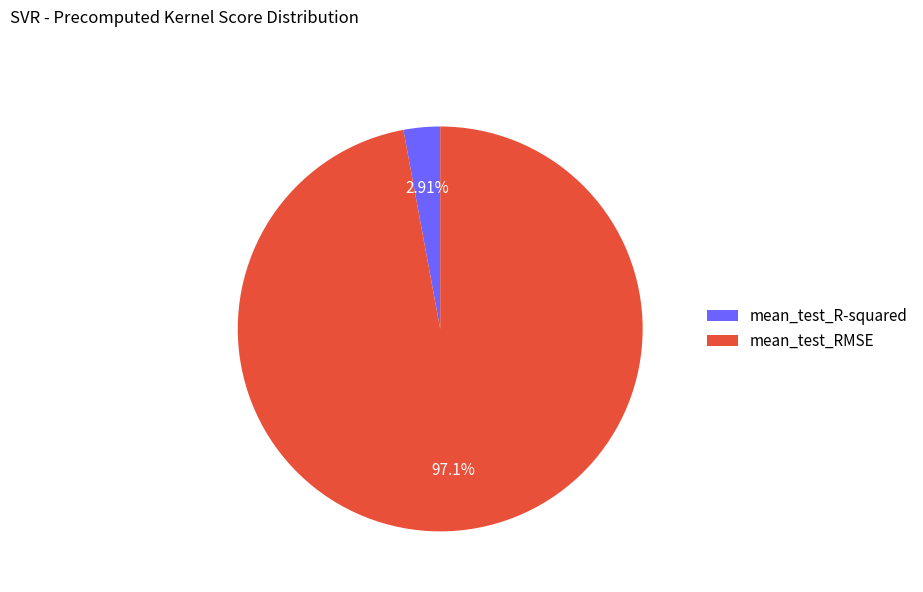

Between mean_test_RMSE and mean_test_R-squared, which is larger?

mean_test_RMSE